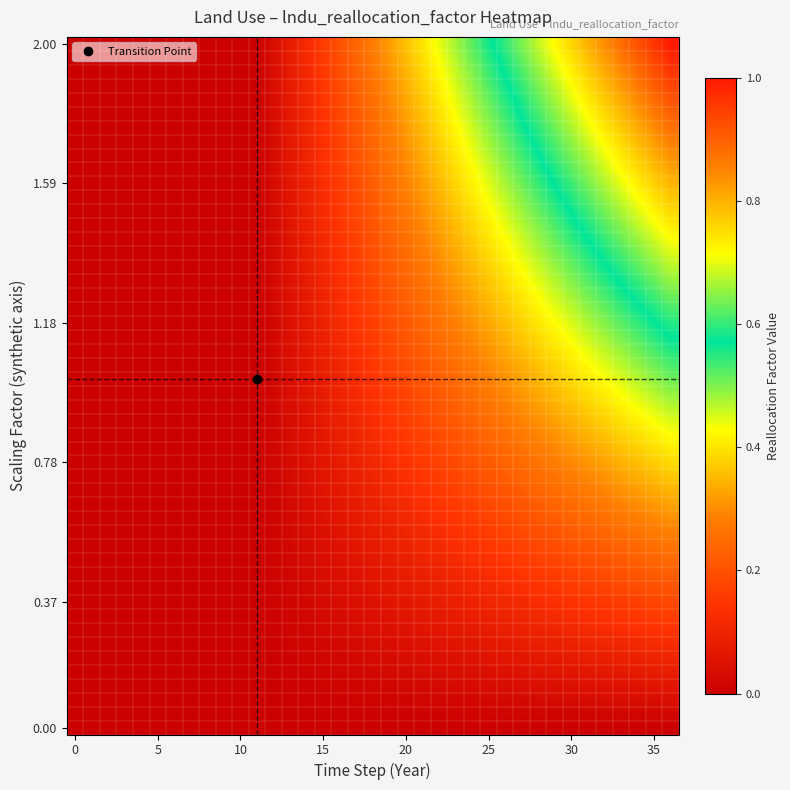

Reading left to right, extract all data points from this chart.

0=0.0	1=0.0	2=0.0	3=0.0	4=0.0	5=0.0	6=0.0	7=0.0	8=0.0	9=0.0	10=0.0	11=0.0	12=0.0	13=0.0	14=0.0	15=0.0	16=0.0	17=0.0	18=0.0	19=0.0	20=0.1	21=0.1	22=0.1	23=0.1	24=0.1	25=0.1	26=0.1	27=0.1	28=0.1	29=0.1	30=0.1	31=0.1	32=0.1	33=0.1	34=0.1	35=0.1	36=0.1